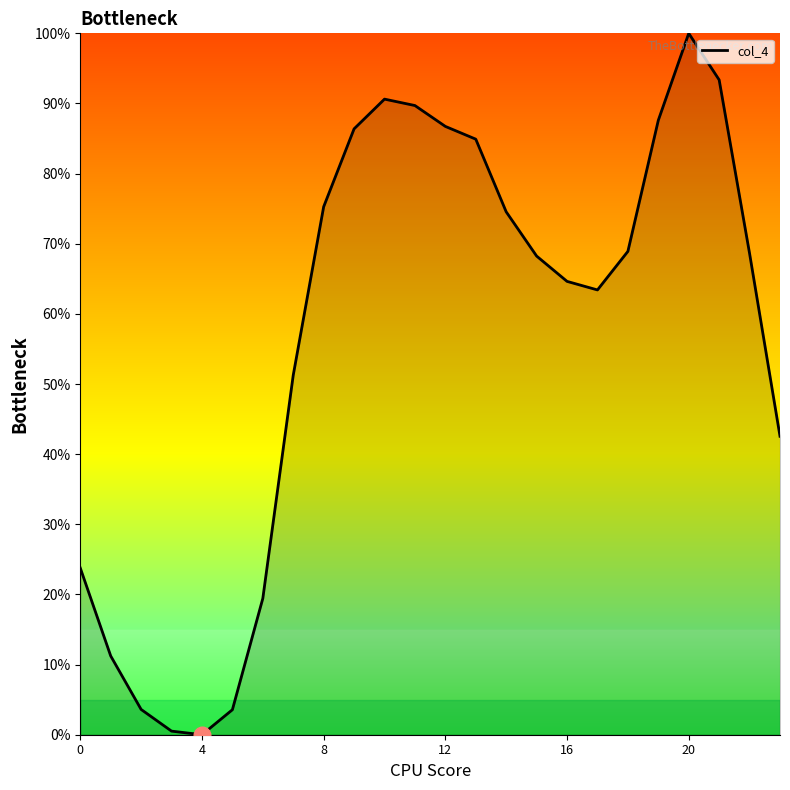

What is the difference between the maximum and minimum values?

100.0